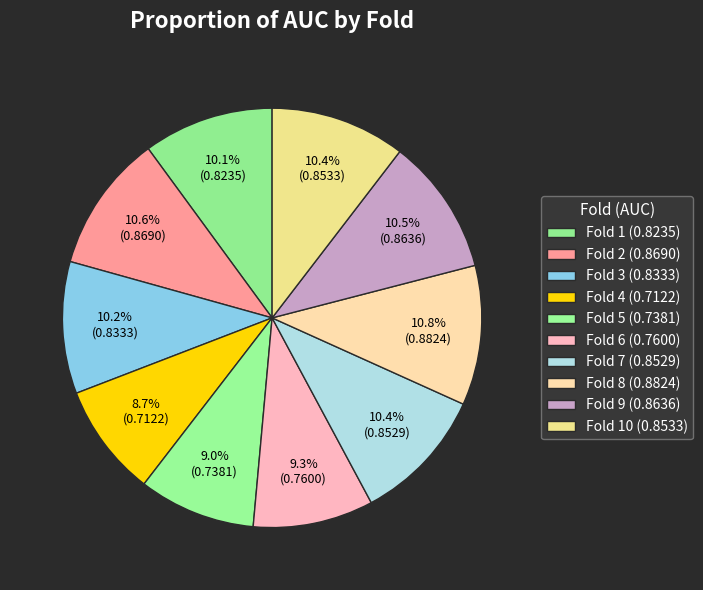

How many segments does this pie chart have?

10